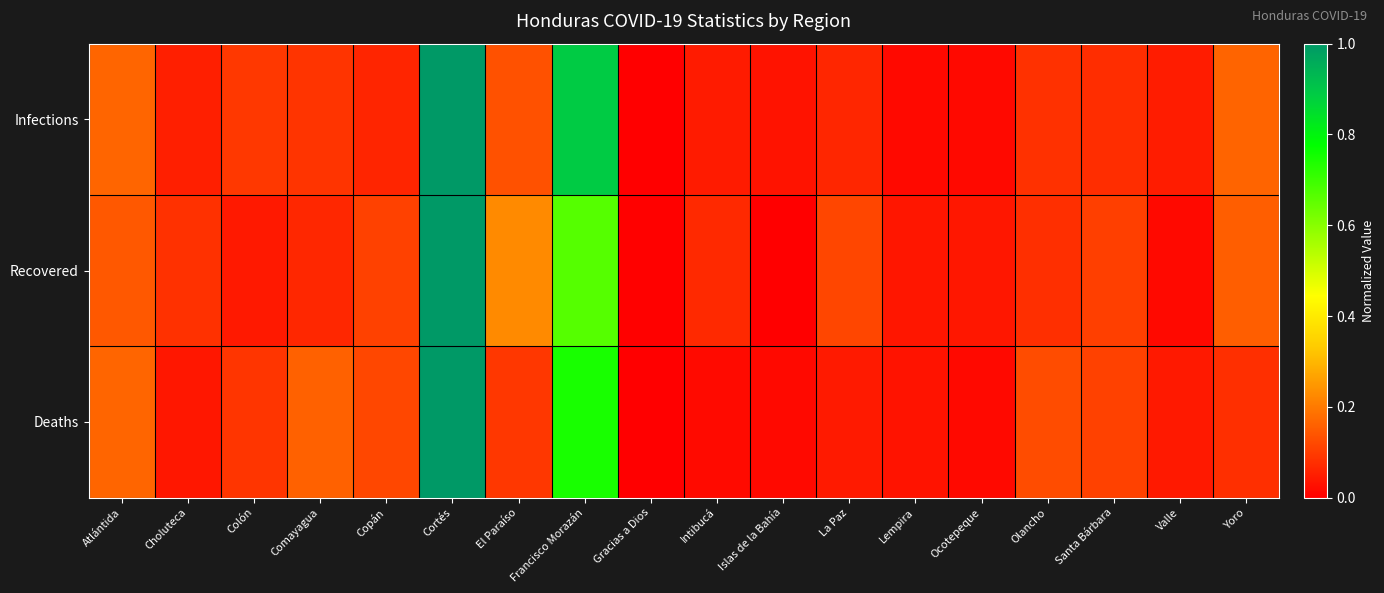

Reading left to right, what are all the values shown in this chart?

Infections: Atlántida=0.2	Choluteca=0.1	Colón=0.1	Comayagua=0.1	Copán=0.1	Cortés=1.0	El Paraíso=0.1	Francisco Morazán=0.9	Gracias a Dios=0.0	Intibucá=0.0	Islas de la Bahía=0.0	La Paz=0.1	Lempira=0.0	Ocotepeque=0.0	Olancho=0.1	Santa Bárbara=0.1	Valle=0.0	Yoro=0.2
Recovered: Atlántida=0.1	Choluteca=0.1	Colón=0.0	Comayagua=0.1	Copán=0.1	Cortés=1.0	El Paraíso=0.2	Francisco Morazán=0.7	Gracias a Dios=0.0	Intibucá=0.1	Islas de la Bahía=0.0	La Paz=0.1	Lempira=0.0	Ocotepeque=0.0	Olancho=0.1	Santa Bárbara=0.1	Valle=0.0	Yoro=0.2
Deaths: Atlántida=0.2	Choluteca=0.0	Colón=0.1	Comayagua=0.2	Copán=0.1	Cortés=1.0	El Paraíso=0.1	Francisco Morazán=0.7	Gracias a Dios=0.0	Intibucá=0.0	Islas de la Bahía=0.0	La Paz=0.0	Lempira=0.0	Ocotepeque=0.0	Olancho=0.1	Santa Bárbara=0.1	Valle=0.0	Yoro=0.1